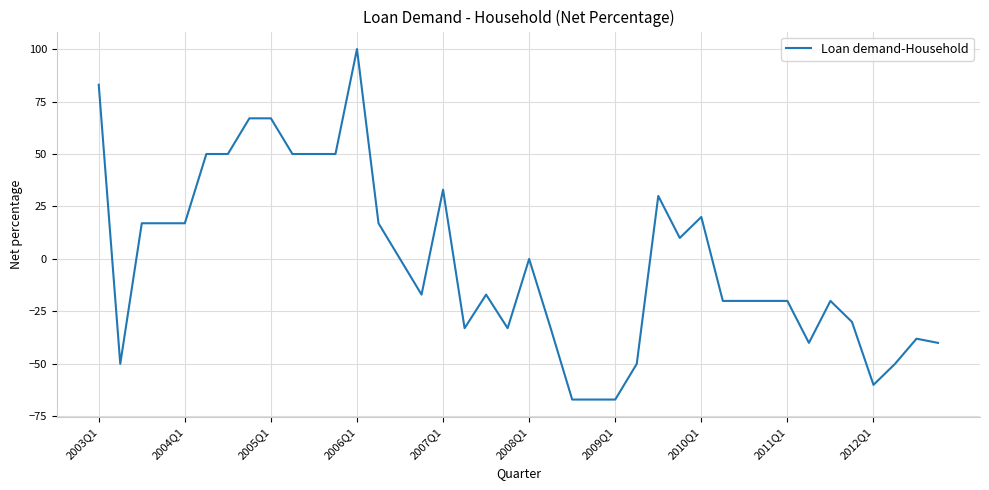

What is the smallest value displayed?

-67